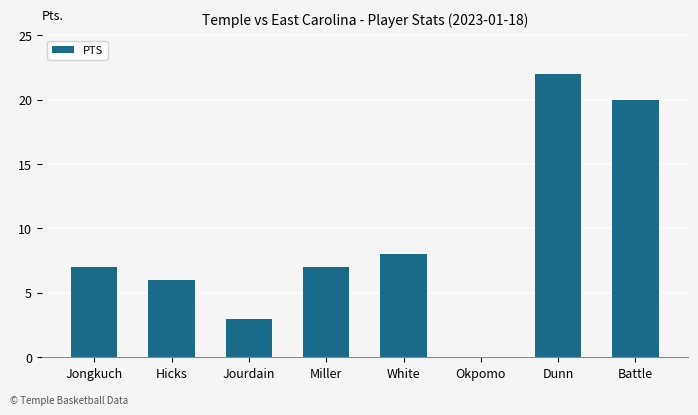

Where is the data nearest to the value 11?

White